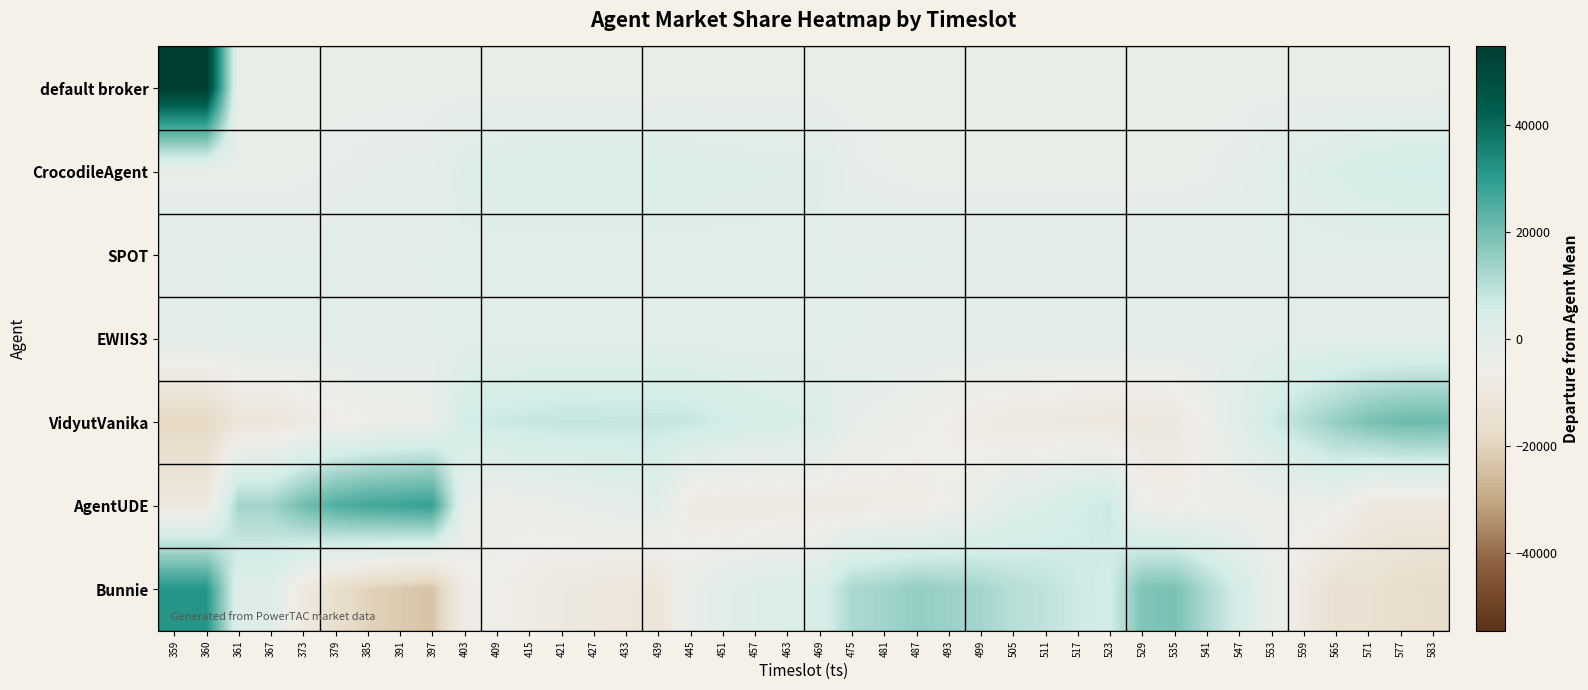

Reading right to left, what are all the values shown in this chart?

default broker: 583=-2874.8	577=-2874.8	571=-2875.8	565=-2875.8	559=-2874.8	553=-2874.8	547=-2874.8	541=-2874.8	535=-2874.8	529=-2875.8	523=-2875.8	517=-2875.8	511=-2875.8	505=-2875.8	499=-2875.8	493=-2876.8	487=-2876.8	481=-2876.8	475=-2876.8	469=-2875.8	463=-2875.8	457=-2875.8	451=-2875.8	445=-2875.8	439=-2875.8	433=-2875.8	427=-2875.8	421=-2875.8	415=-2875.8	409=-2875.8	403=-2875.8	397=-2875.8	391=-2875.8	385=-2875.8	379=-2875.8	373=-2875.8	367=-2874.8	361=-2874.8	360=54637.2	359=54637.2
CrocodileAgent: 583=5767.0	577=5600.0	571=4954.0	565=3306.0	559=1967.0	553=604.0	547=-1389.0	541=-2421.0	535=-2948.0	529=-2949.0	523=-2941.0	517=-2931.0	511=-2940.0	505=-2940.0	499=-2946.0	493=-2945.0	487=-2886.0	481=-2390.0	475=-1853.0	469=1549.0	463=1761.0	457=2059.0	451=2419.0	445=3096.0	439=3415.0	433=3416.0	427=3419.0	421=3413.0	415=3418.0	409=2964.0	403=2525.0	397=-1230.0	391=-1398.0	385=-1712.0	379=-2143.0	373=-2676.0	367=-2984.0	361=-2974.0	360=-3028.0	359=-3028.0
SPOT: 583=-1.9	577=-1.9	571=-1.9	565=-1.9	559=-1.9	553=-1.9	547=-1.9	541=-1.9	535=-1.9	529=-1.9	523=-1.9	517=-1.9	511=-1.9	505=-1.9	499=-0.9	493=0.1	487=1.1	481=1.1	475=2.1	469=2.1	463=2.1	457=2.1	451=0.1	445=0.1	439=1.1	433=1.1	427=1.1	421=2.1	415=2.1	409=2.1	403=2.1	397=2.1	391=1.1	385=1.1	379=1.1	373=1.1	367=0.1	361=1.1	360=-1.9	359=-1.9
EWIIS3: 583=-31.6	577=-30.6	571=-25.6	565=-25.6	559=-24.6	553=-22.6	547=-23.6	541=-23.6	535=-21.6	529=-18.6	523=-19.6	517=-17.6	511=-14.6	505=-11.6	499=-11.6	493=-11.6	487=-9.6	481=-9.6	475=4.4	469=5.4	463=12.4	457=32.4	451=82.4	445=50.4	439=56.4	433=30.4	427=17.4	421=58.4	415=10.4	409=10.4	403=124.4	397=-17.6	391=-30.6	385=-27.6	379=-18.6	373=17.4	367=33.4	361=33.4	360=-65.6	359=-65.6
VidyutVanika: 583=20904.3	577=20660.3	571=18709.3	565=14914.3	559=10703.3	553=6699.3	547=616.3	541=-4357.7	535=-9578.7	529=-9859.7	523=-10266.7	517=-9694.7	511=-8999.7	505=-8646.7	499=-7469.7	493=-6399.7	487=-4508.7	481=-3088.7	475=-1834.7	469=3252.3	463=4094.3	457=4852.3	451=6231.3	445=7916.3	439=8108.3	433=8147.3	427=8268.3	421=8282.3	415=7825.3	409=7110.3	403=6069.3	397=-3884.7	391=-4283.7	385=-4972.7	379=-6531.7	373=-8746.7	367=-11409.7	361=-11419.7	360=-18705.7	359=-18705.7
AgentUDE: 583=-9789.7	577=-9790.7	571=-9401.7	565=-3561.7	559=-4075.7	553=-4023.7	547=-4394.7	541=-5006.7	535=-6310.7	529=-5286.7	523=7276.3	517=5752.3	511=3004.3	505=1407.3	499=-2529.7	493=-4685.7	487=-7778.7	481=-7668.7	475=-8248.7	469=-8539.7	463=-8705.7	457=-8996.7	451=-9142.7	445=-8350.7	439=-6.7	433=-784.7	427=-1870.7	421=-2834.7	415=-3966.7	409=-4555.7	403=-2098.7	397=28872.3	391=27833.3	385=26916.3	379=24669.3	373=20058.3	367=13162.3	361=13165.3	360=-9854.7	359=-9854.7
Bunnie: 583=-16849.0	577=-16438.0	571=-14234.0	565=-14631.0	559=-8569.0	553=-3256.0	547=5192.0	541=11810.0	535=18860.0	529=18116.0	523=5953.0	517=6893.0	511=8952.0	505=10193.0	499=12958.0	493=14043.0	487=15183.0	481=13157.0	475=11931.0	469=3731.0	463=2836.0	457=2051.0	451=410.0	445=-2712.0	439=-11574.0	433=-10810.0	427=-9835.0	421=-8921.0	415=-7289.0	409=-5531.0	403=-6622.0	397=-23742.0	391=-22122.0	385=-20205.0	379=-15977.0	373=-8654.0	367=1197.0	361=1193.0	360=31657.0	359=31657.0